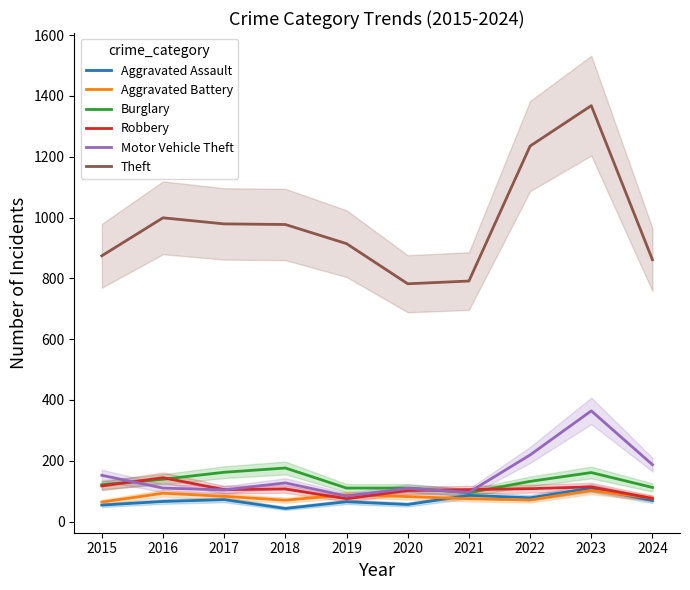

What is the difference between the highest and lowest values at 2019?

849